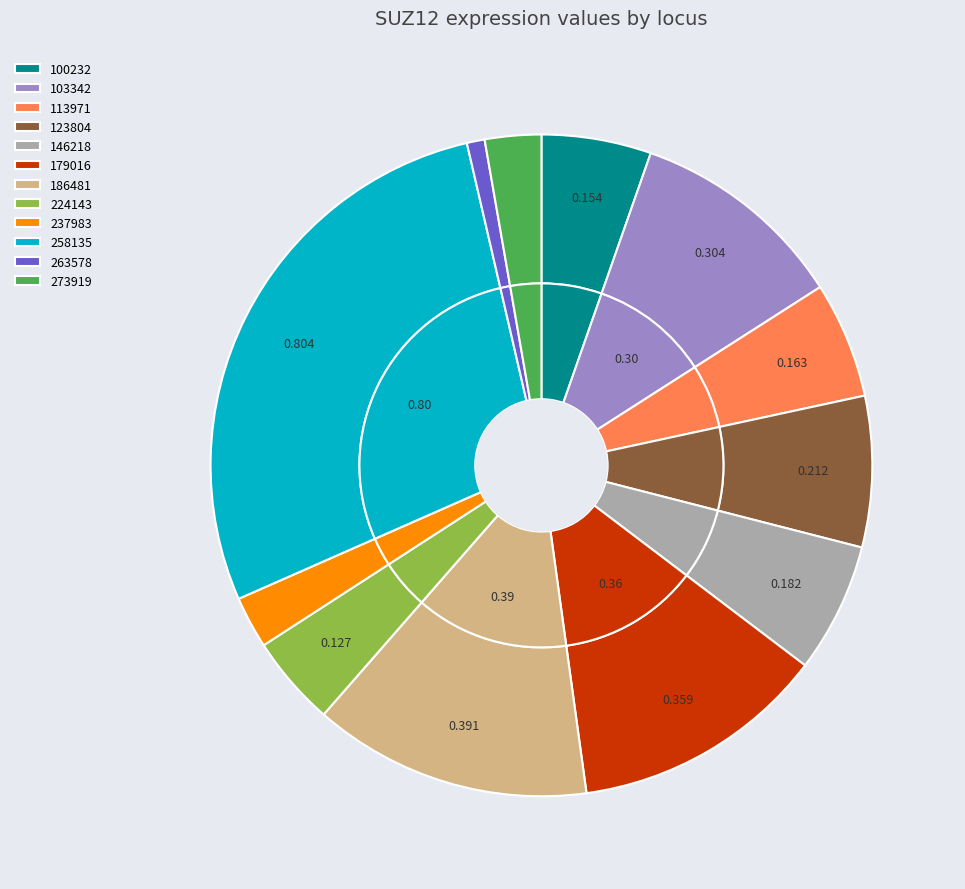

True or false: 179016 accounts for 12% of the total.

True